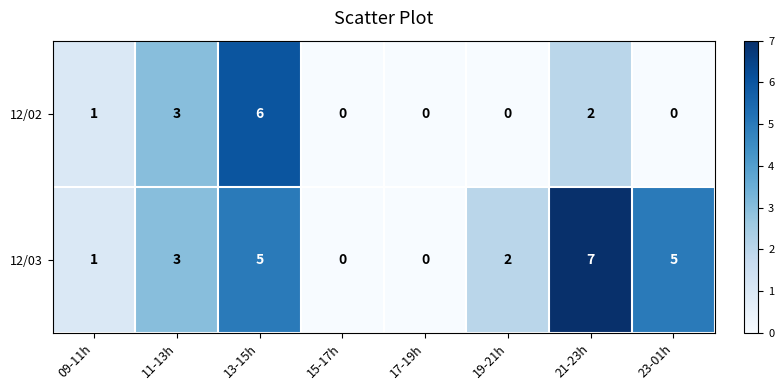

True or false: 12/03 has a value of 5 at 21-23h.

False